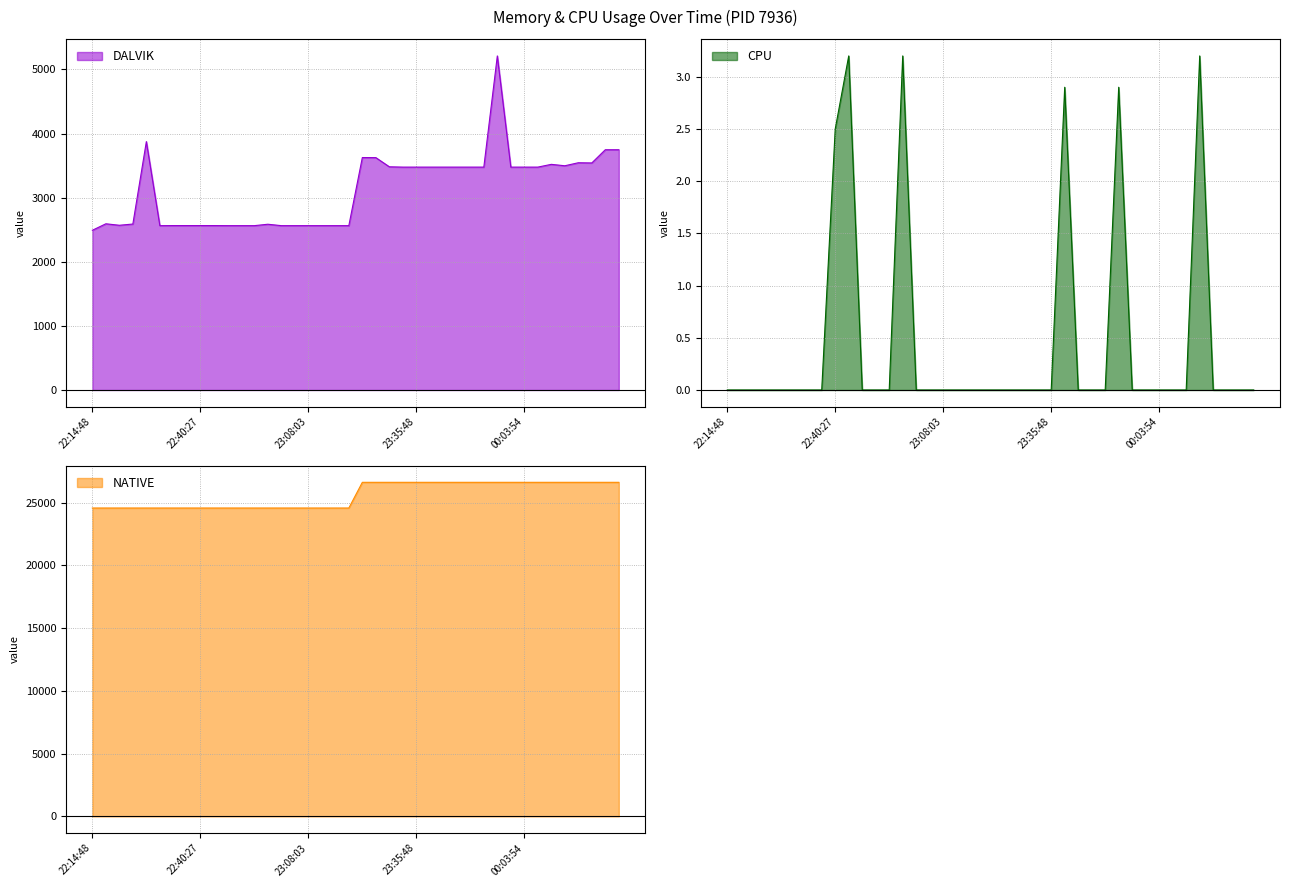

Read the DALVIK value at 22:26:48.

3874.0